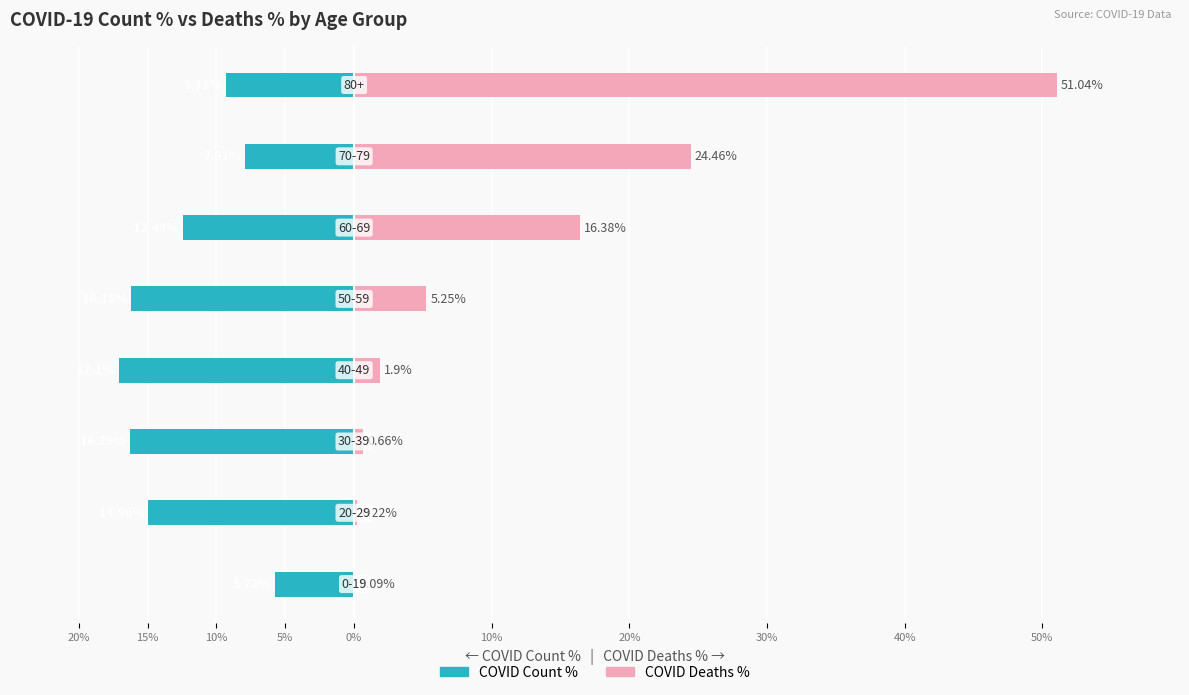

What is the spread (max minus min) of values at 10%?

16.9